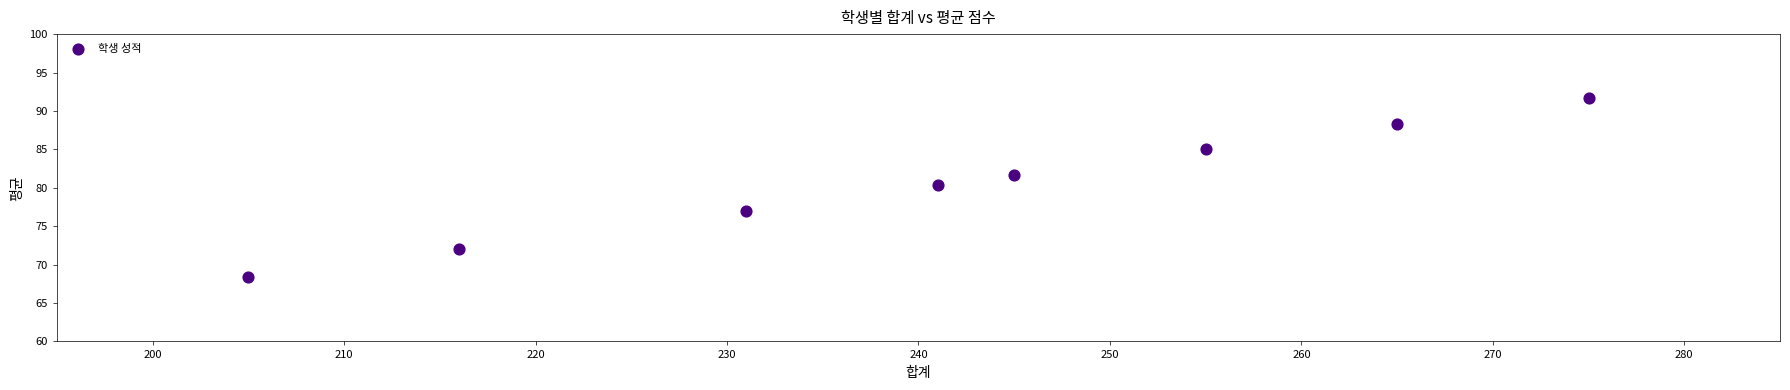

What is the range of X values (max minus min)?

70.0